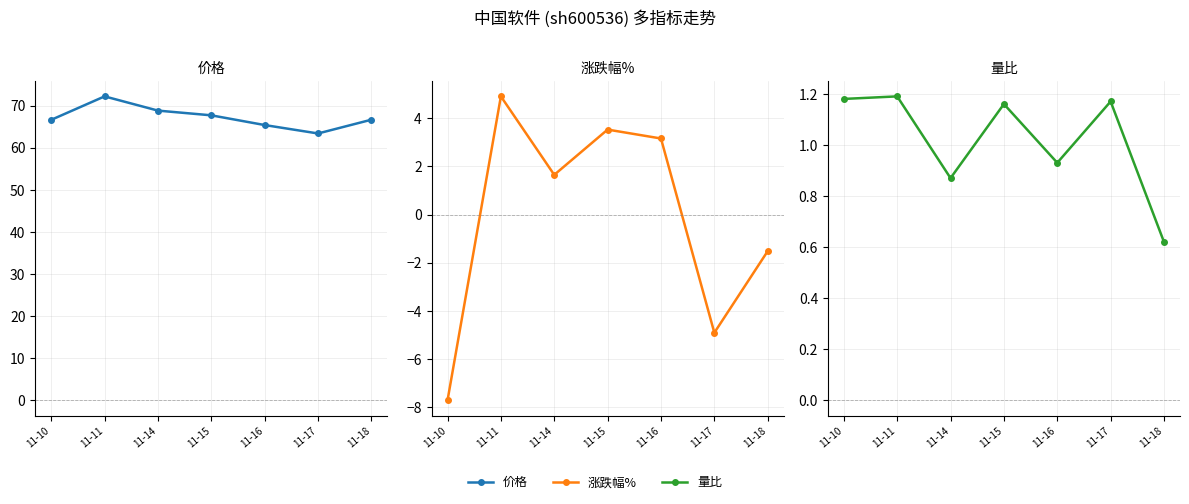

At which label is 价格 closest to 67?

11-18